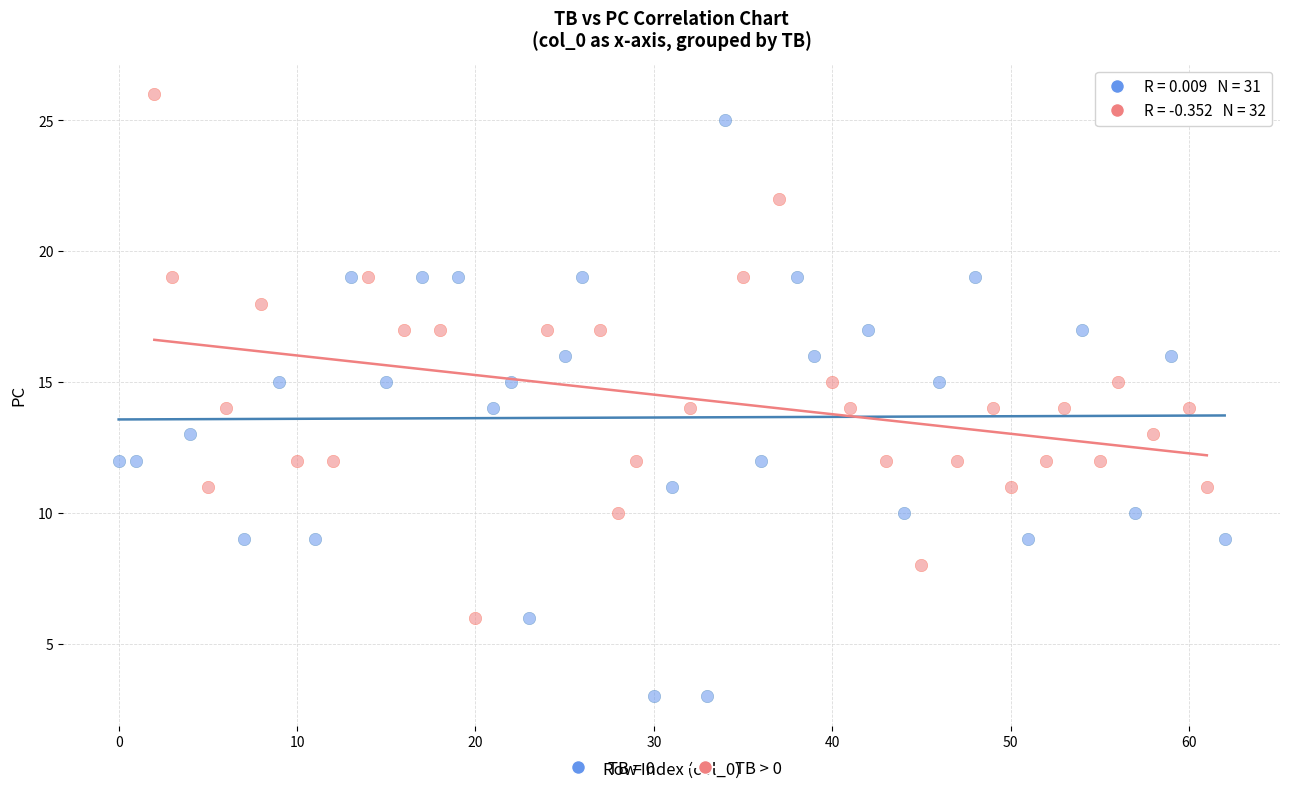

Which series reaches the minimum Y coordinate?

TB = 0